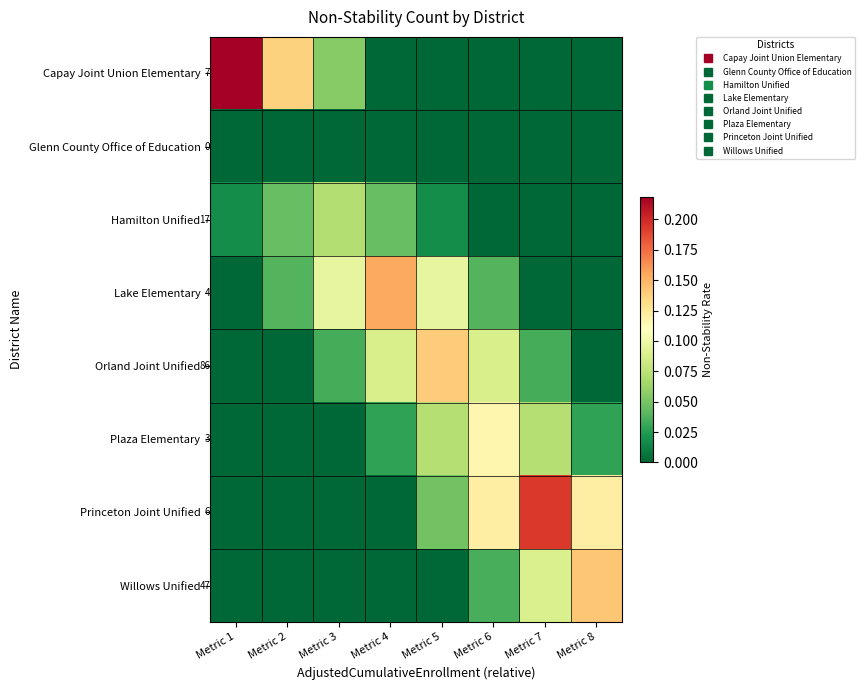

How many values in Princeton Joint Unified are above zero?

4